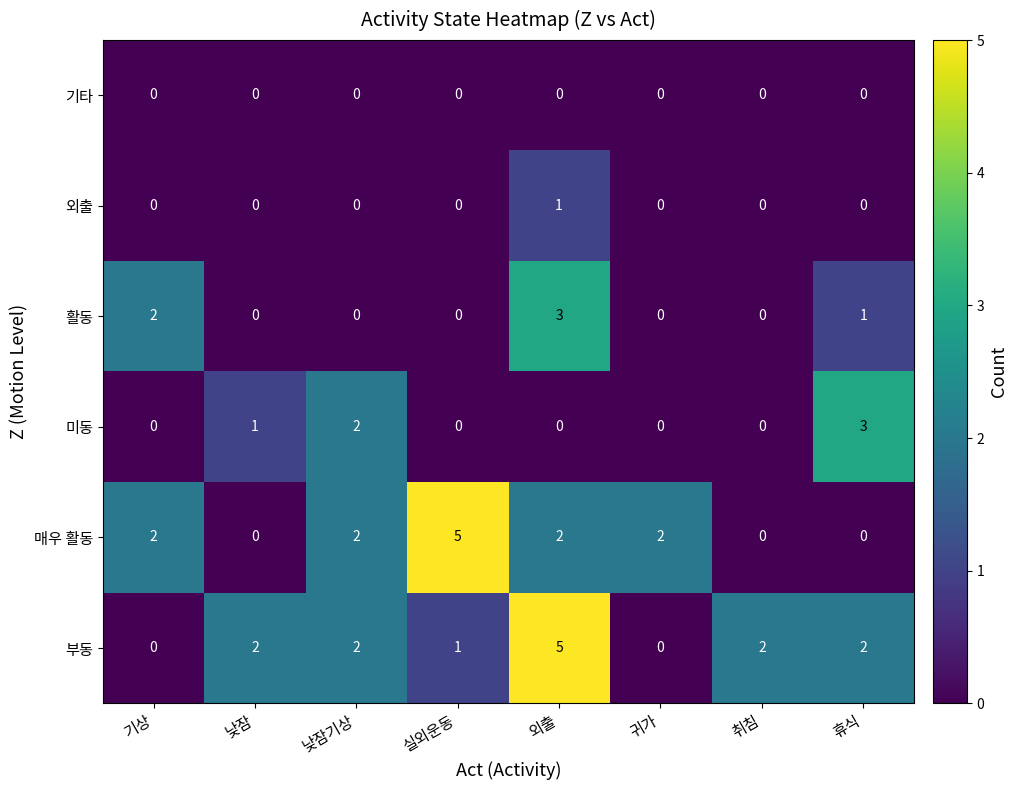

Count the 외출 values in the range 0 to 1.

8